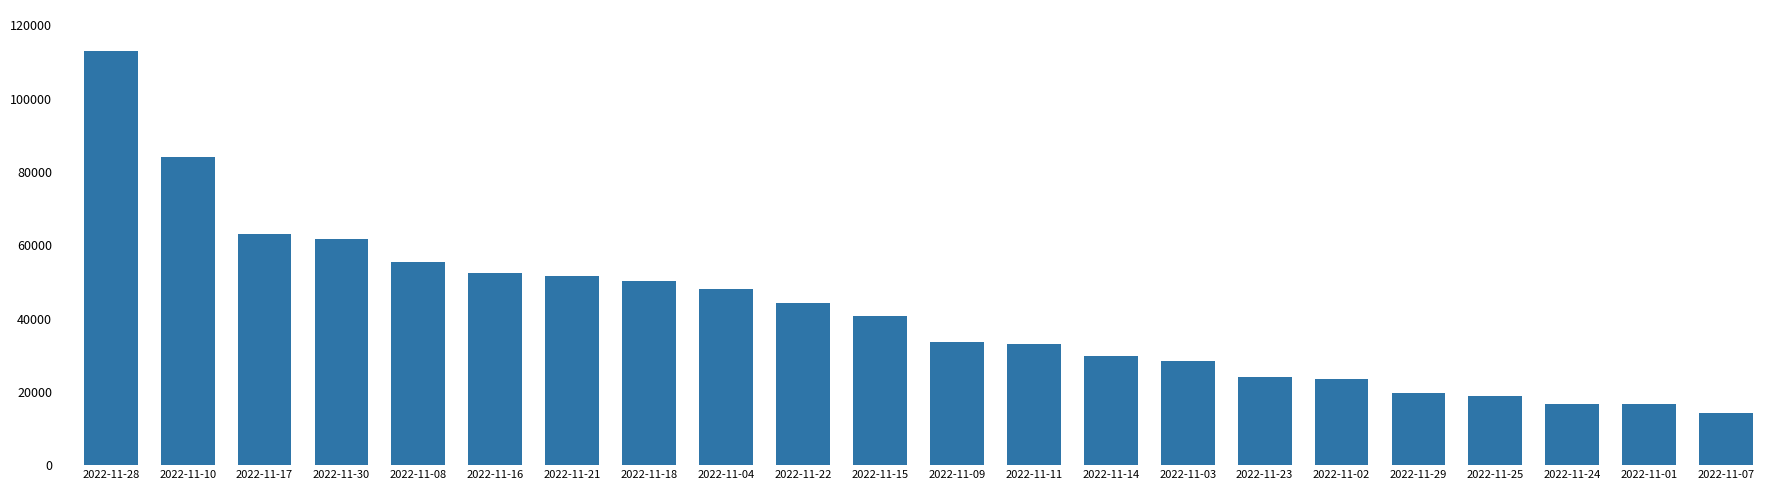

Does the chart contain stacked bars?

No